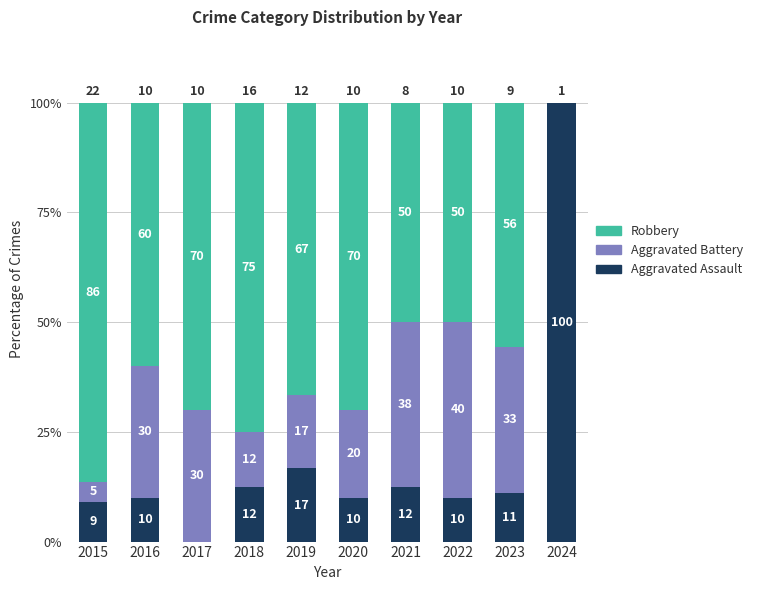

At which label does Aggravated Assault first exceed 11?

2018